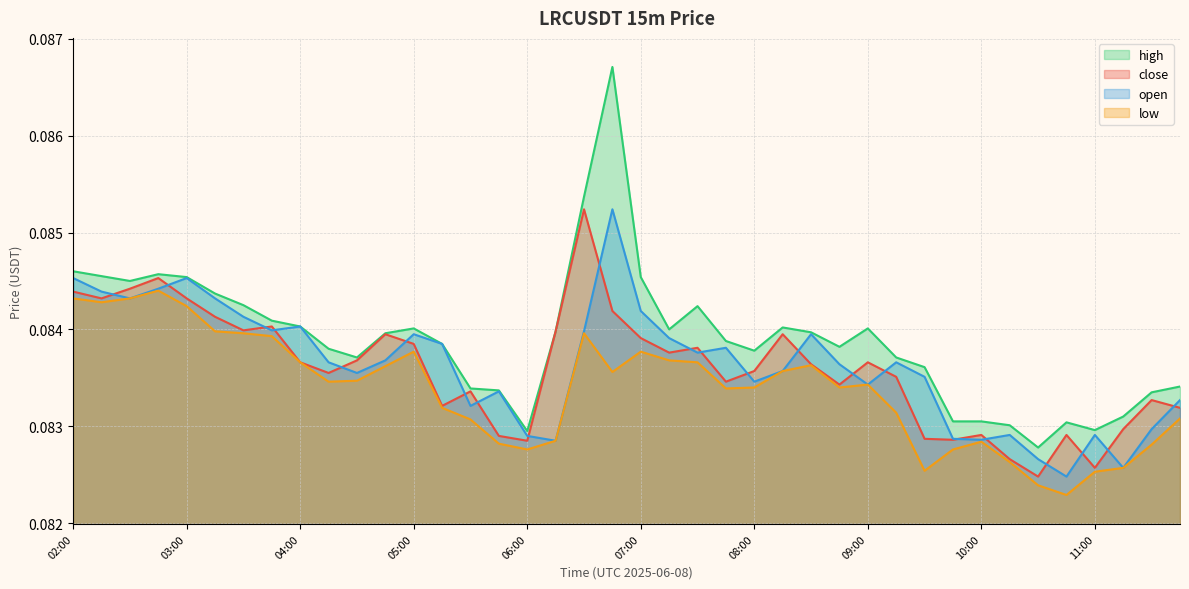

What is the value of the open point at the 19th from the left?

0.1